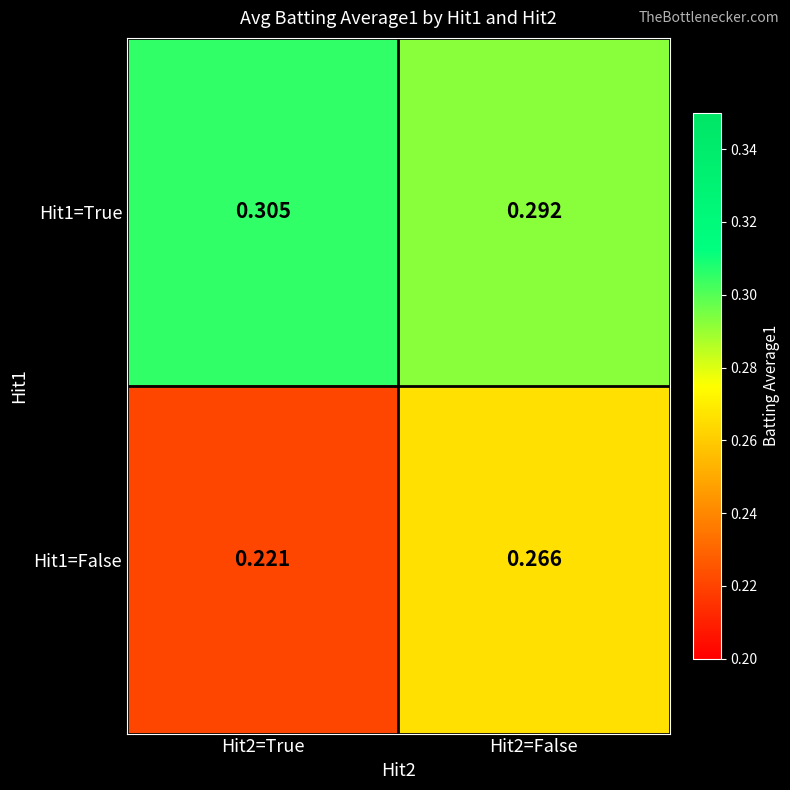

Is the value of Hit1=True at Hit2=False greater than the value of Hit1=False at Hit2=False?

Yes